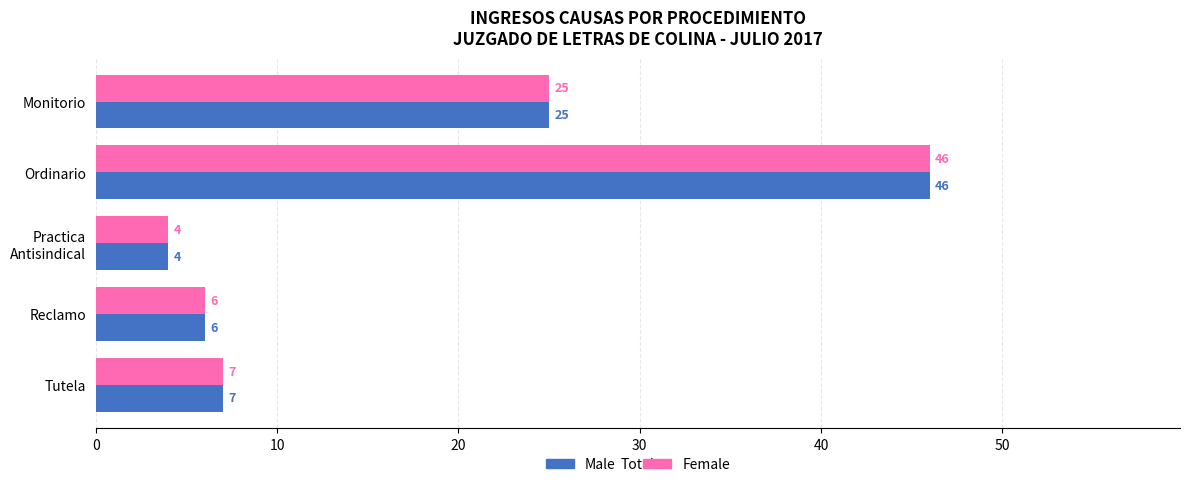

What is the total value across all series at Monitorio?

50